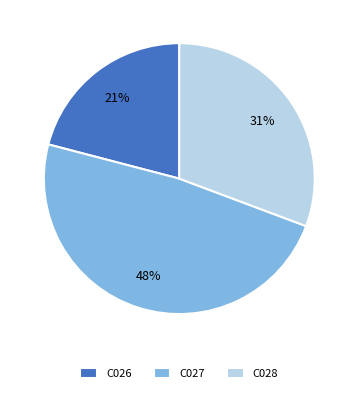

To the nearest percent, what portion does C027 represent?

48%